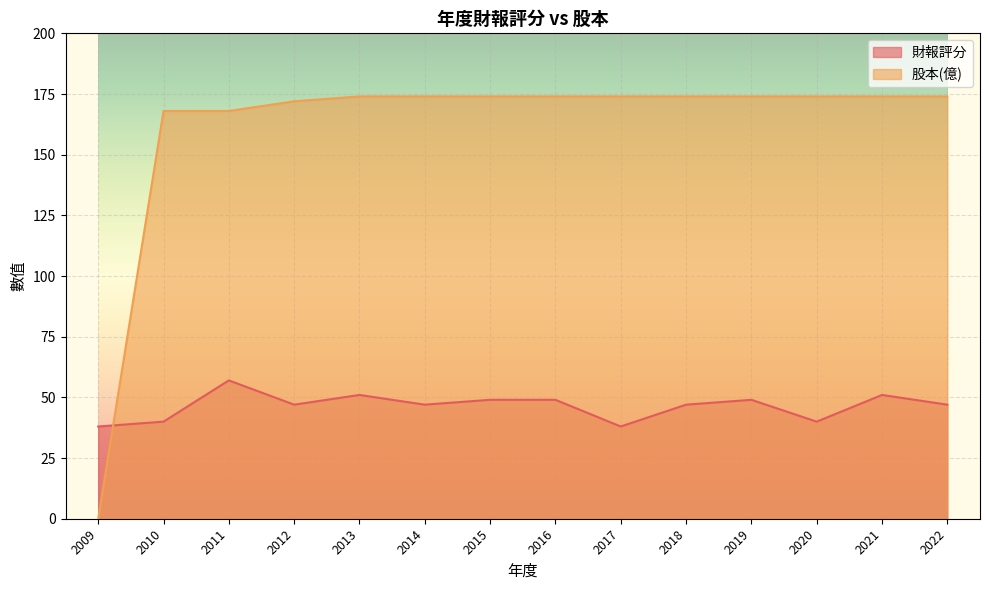

What is the maximum value for 股本(億)?

174